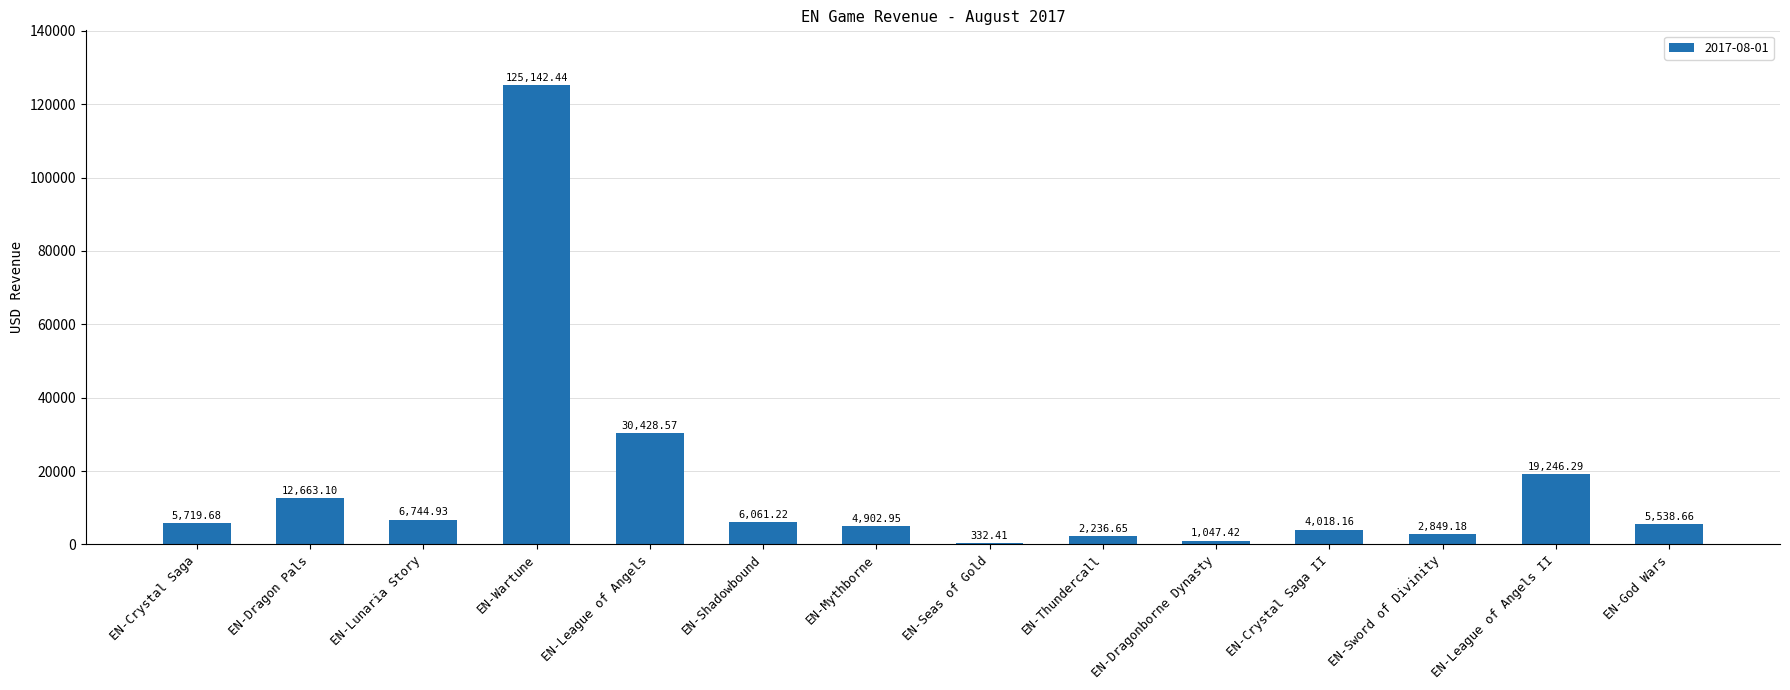

At which label is the value closest to 62737?

EN-League of Angels